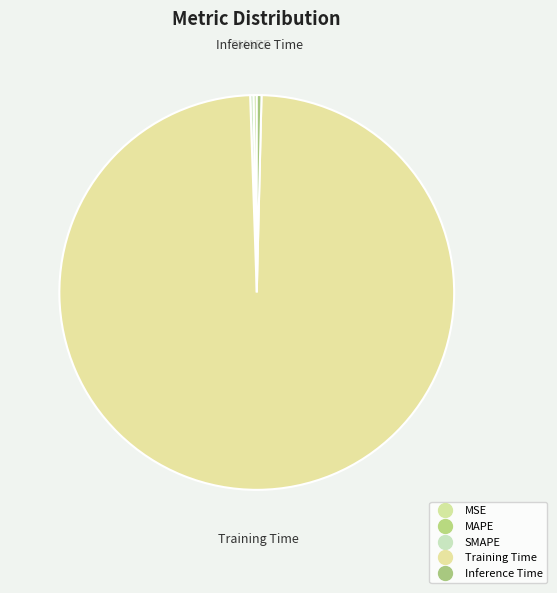

Does Training Time represent more than half of the total?

Yes